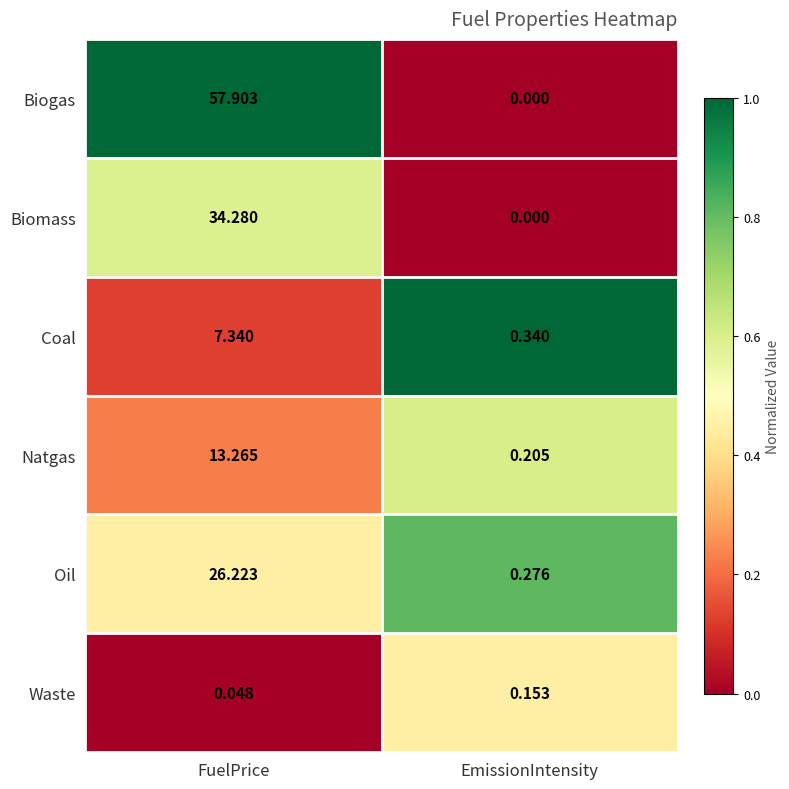

At which label is Coal closest to 3?

EmissionIntensity